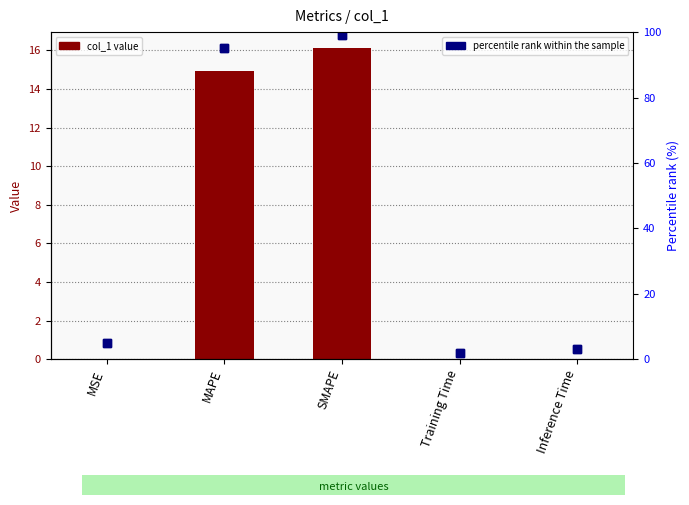

Rank the categories by percentile rank within the sample value from lowest to highest.

Training Time, Inference Time, MSE, MAPE, SMAPE